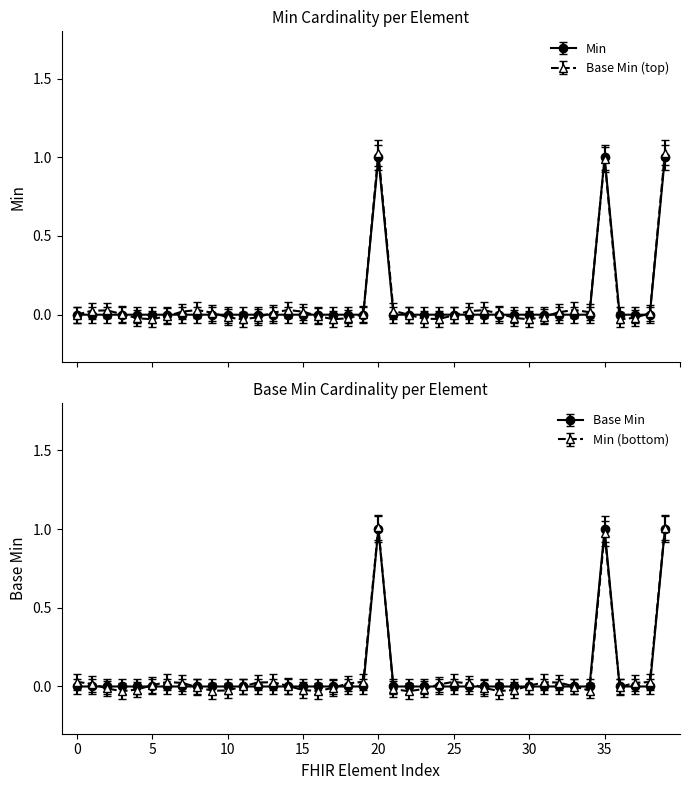

True or false: Base Min and Min intersect in this chart.

False